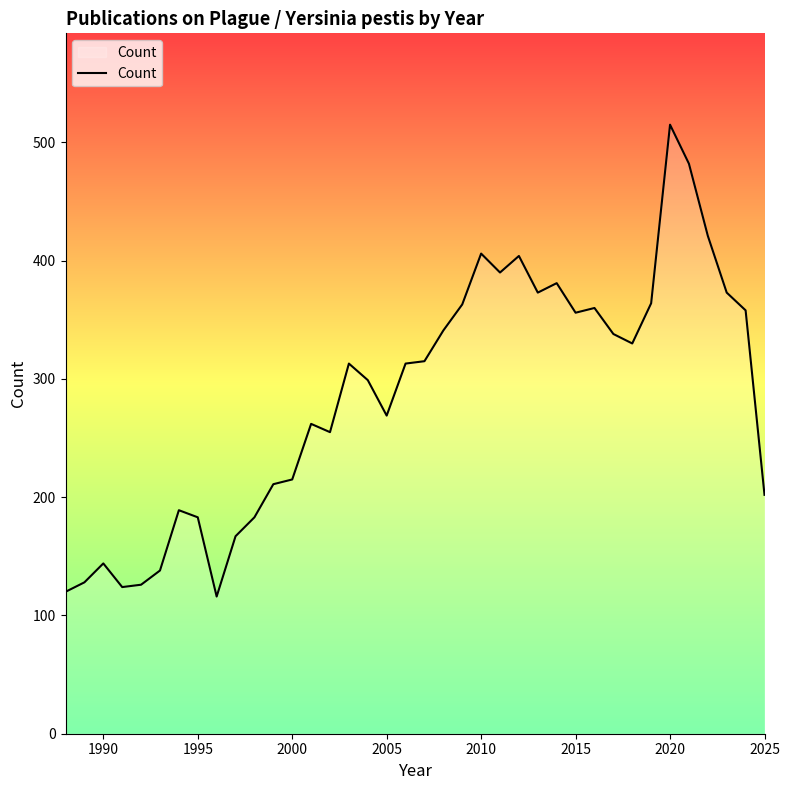

What is the minimum value shown in the chart?

116